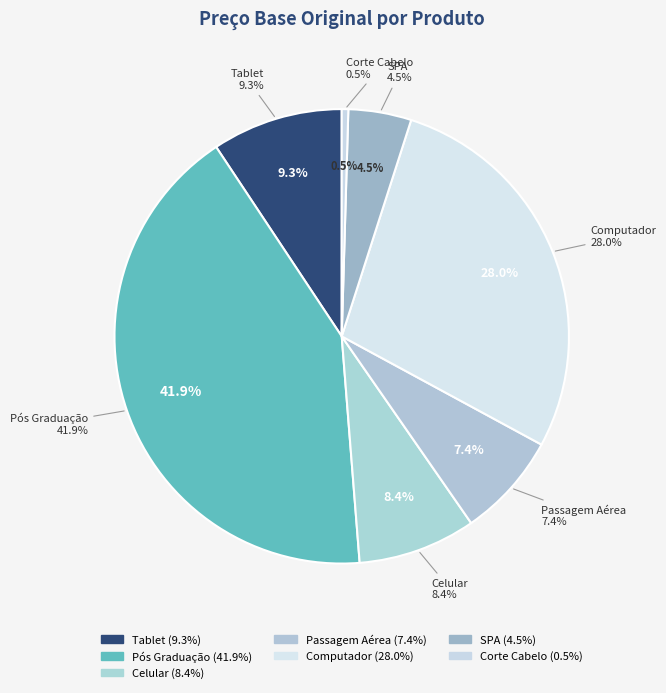

To the nearest percent, what percentage of the pie is Tablet?

9%